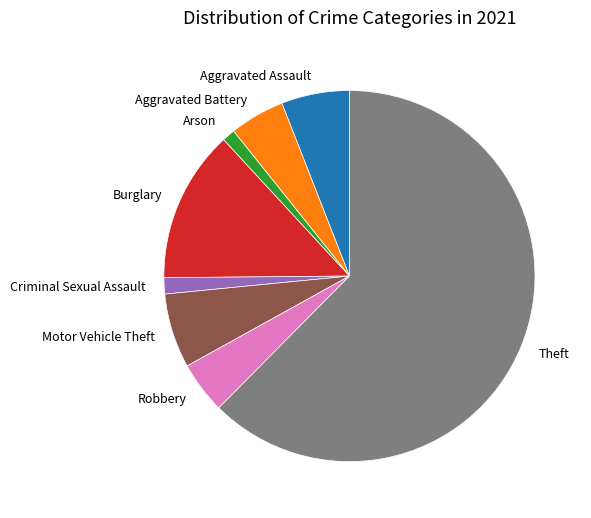

Does Theft represent more than half of the total?

Yes